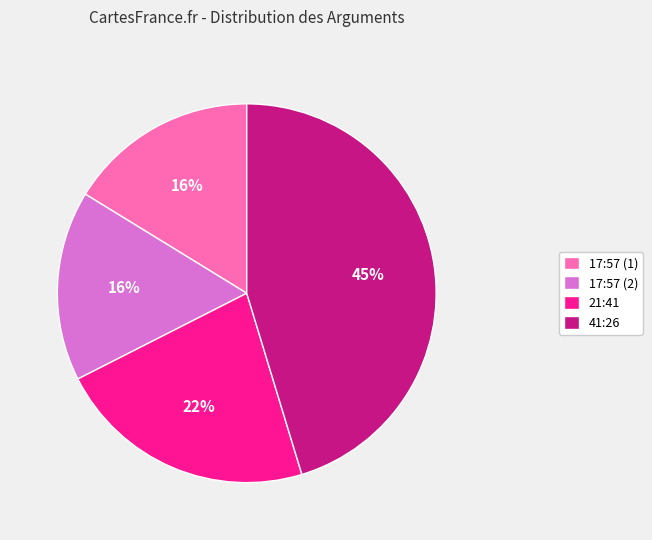

Is there any slice that represents more than half of the pie?

No